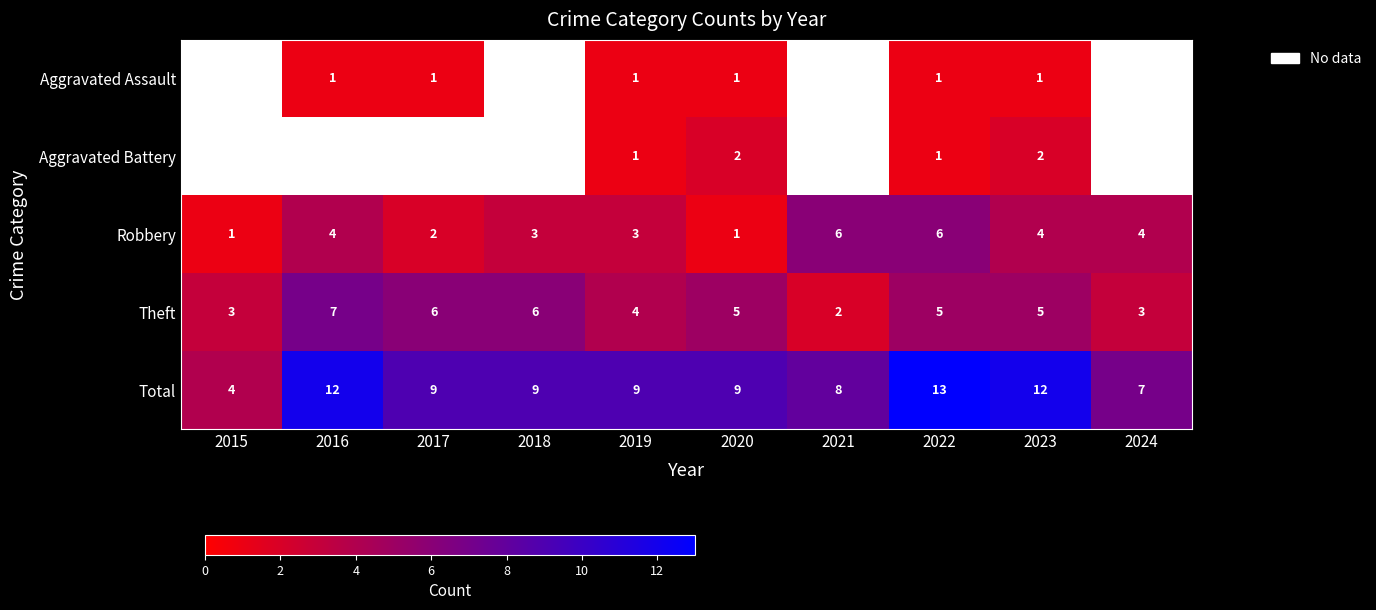

Is the value of Aggravated Assault at 2023 greater than the value of Robbery at 2022?

No